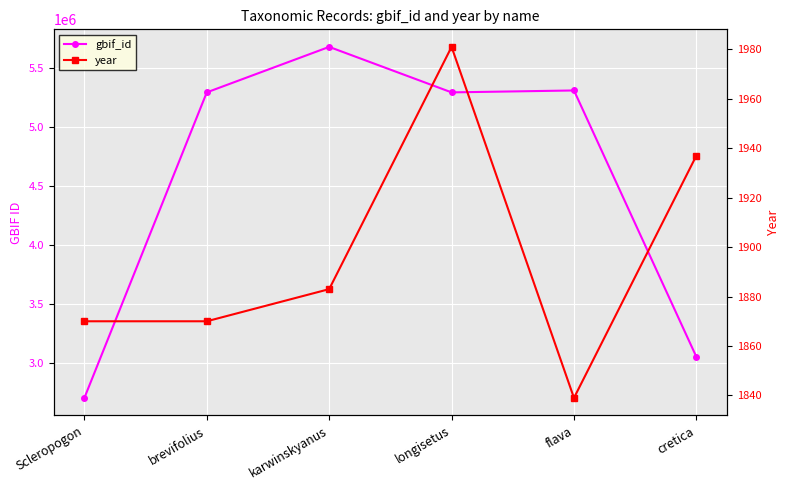

True or false: year has a value of 1870 at Scleropogon.

True